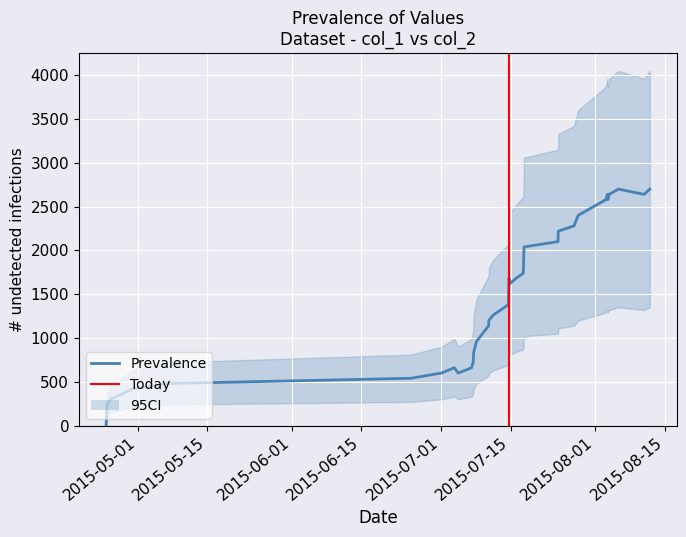

What is the sum of all values?

57600